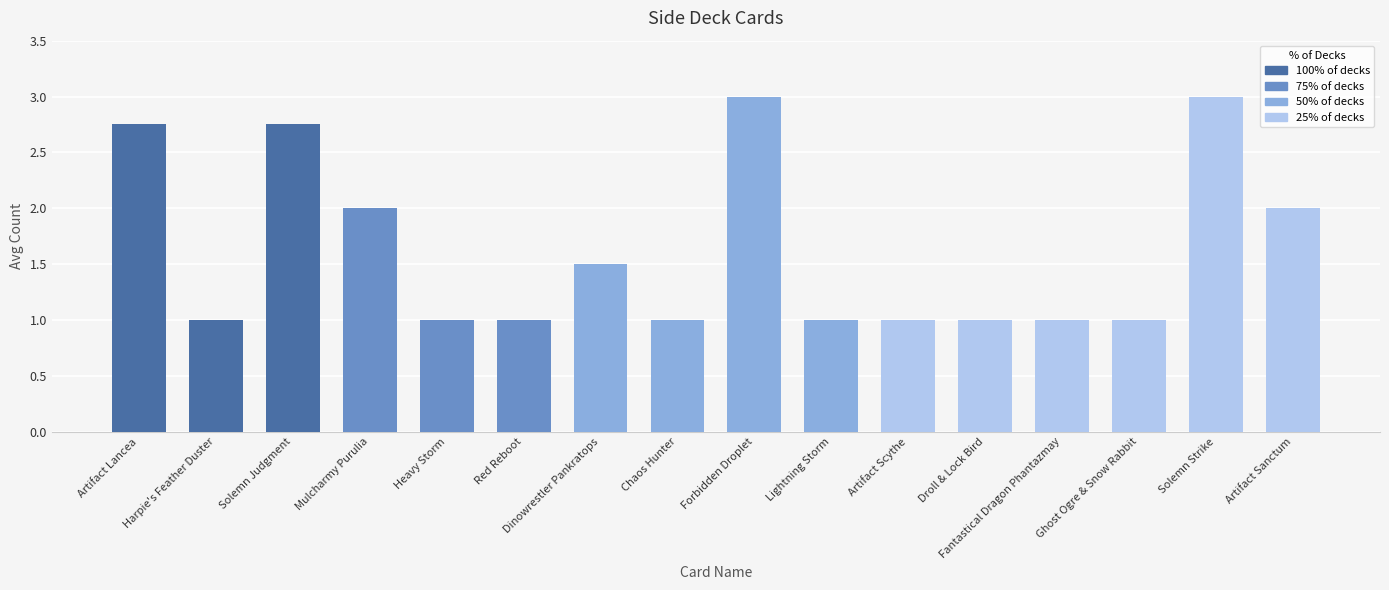

True or false: the data shows 5.3 at Forbidden Droplet.

False